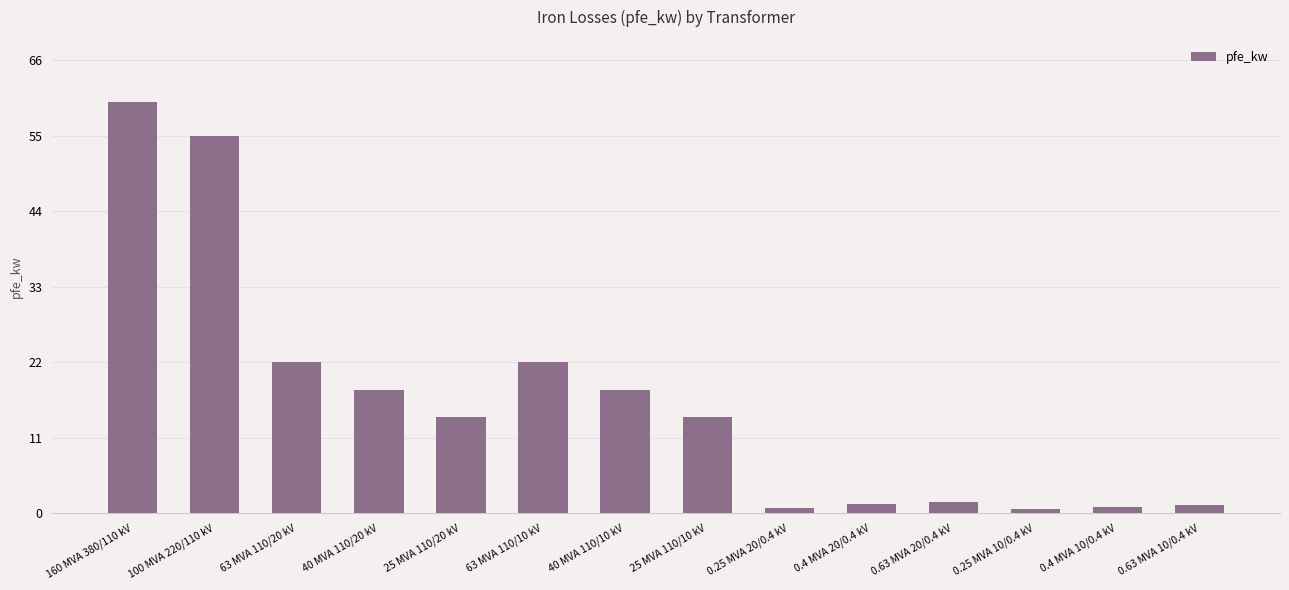

Count the number of categories in the chart.

14